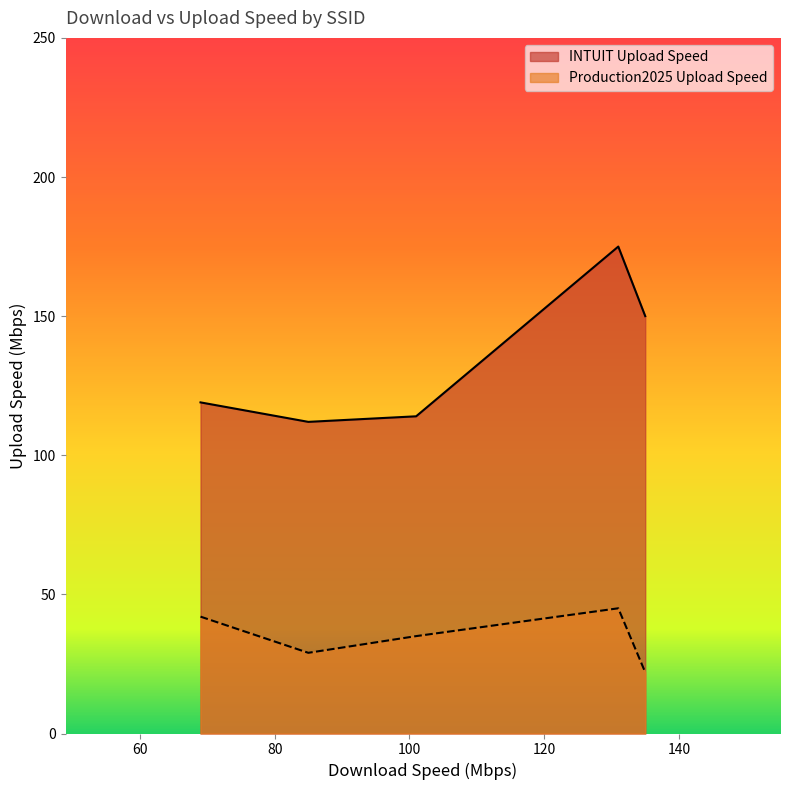

What is the difference between the maximum and second lowest values in the Production2025 Upload Speed series?

16